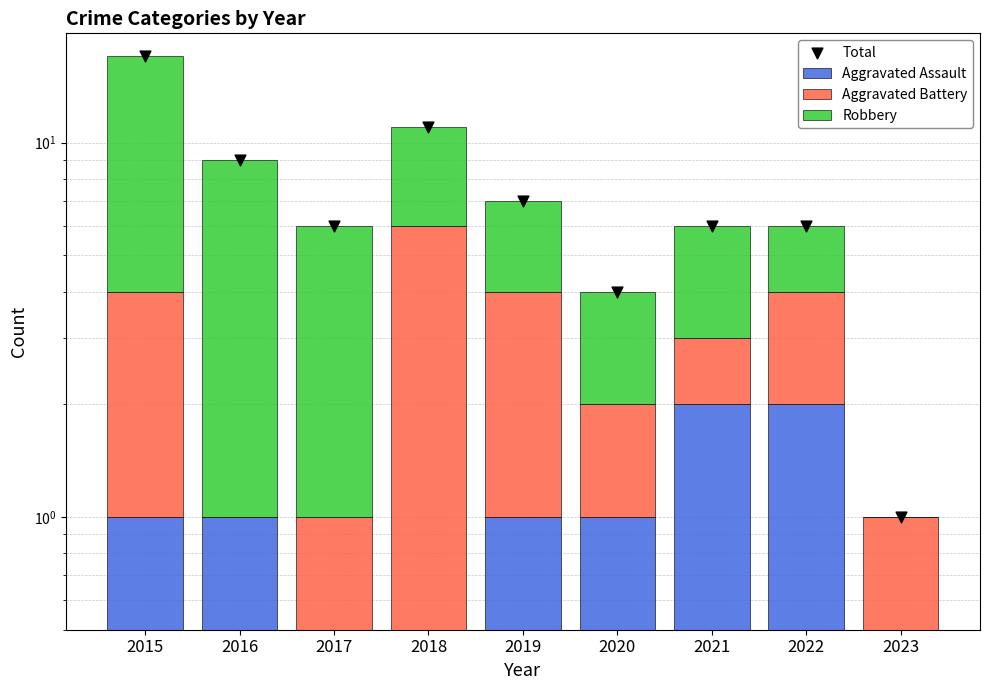

What is the total value across all series at 2019?

14